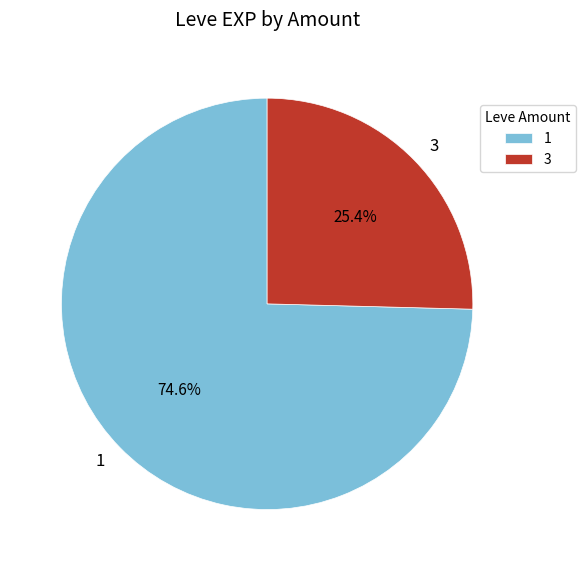

To the nearest percent, what is the difference between the largest and smallest slice percentages?

49%